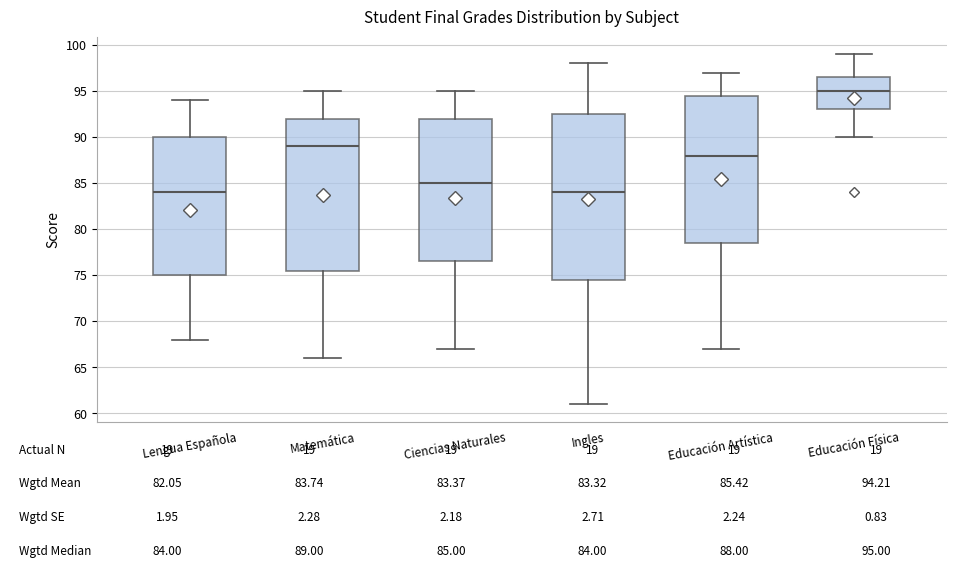

Comparing the boxes themselves (not the whiskers), which one is the tallest?

Ingles